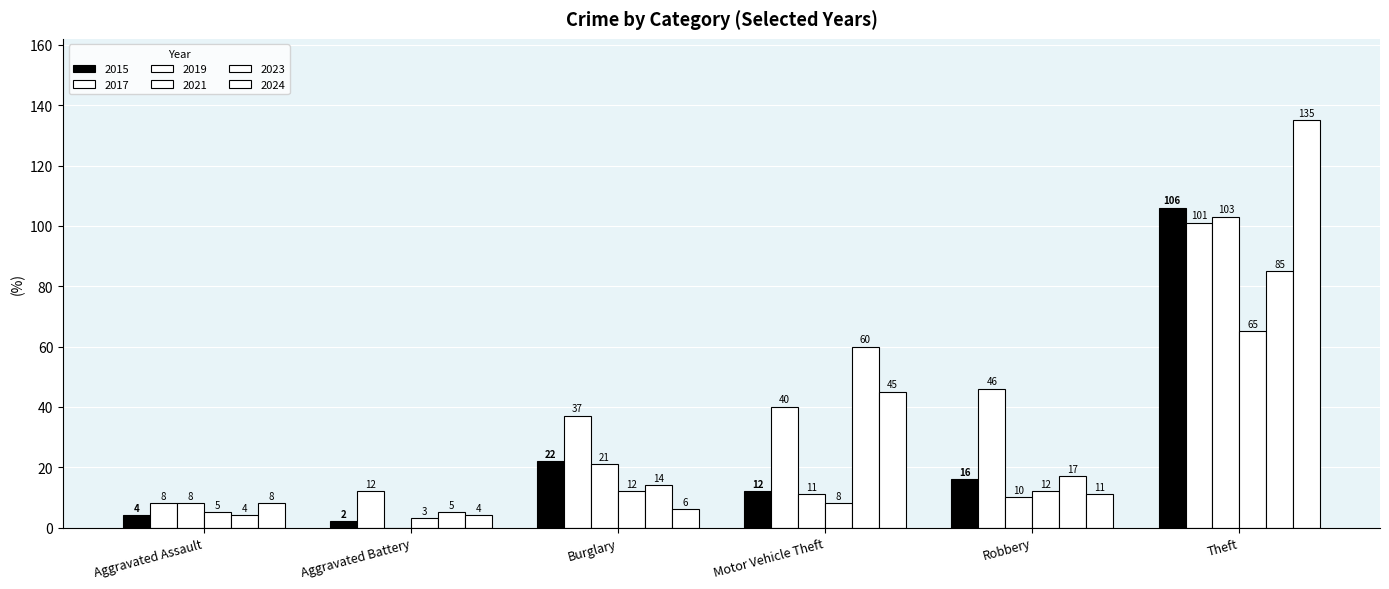

What is the average value of the 2017 series?

41